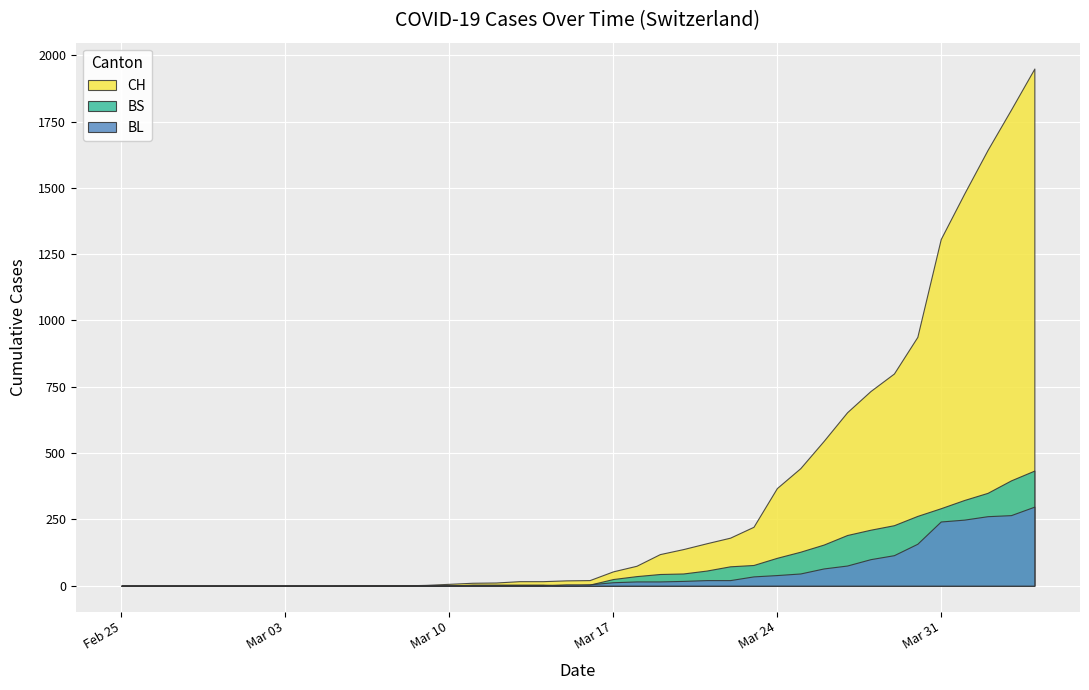

Reading left to right, what are all the values shown in this chart?

CH: 0	0	0	0	0	0	0	0	0	0	1	1	1	3	7	11	12	17	17	20	21	54	75	119	138	160	181	222	368	443	546	654	734	800	938	1307	1478	1643	1795	1950
BL: 0	0	0	0	0	0	0	0	0	0	0	0	0	1	2	2	2	2	2	5	5	13	16	16	18	21	21	35	40	46	65	76	100	115	158	242	249	262	266	298
BS: 0	0	0	0	0	0	0	0	0	0	0	0	0	0	0	4	4	4	4	0	4	25	36	44	46	57	73	78	105	128	155	191	211	228	263	292	323	350	397	434